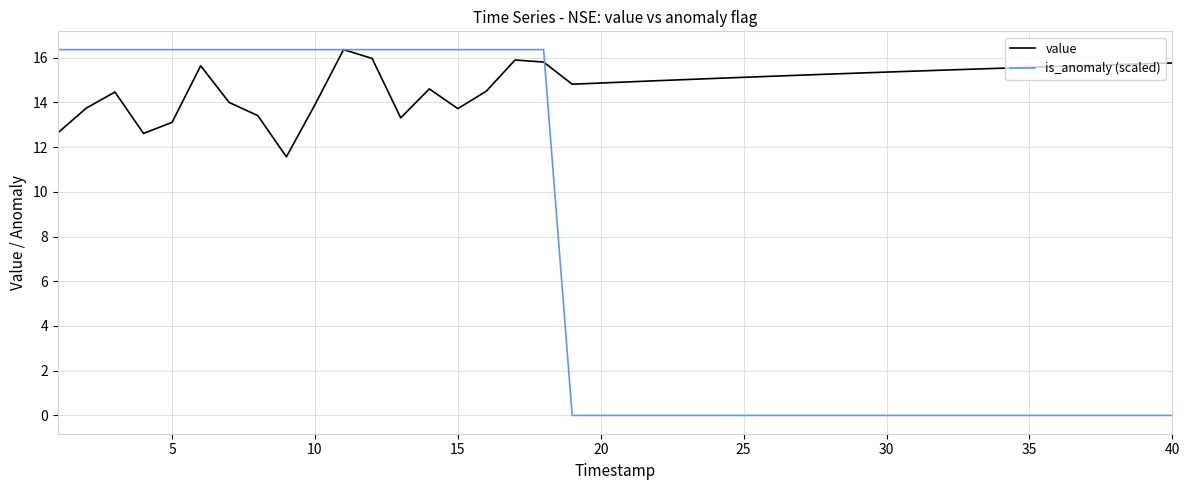

Which series has the largest range (max minus min)?

is_anomaly (scaled)